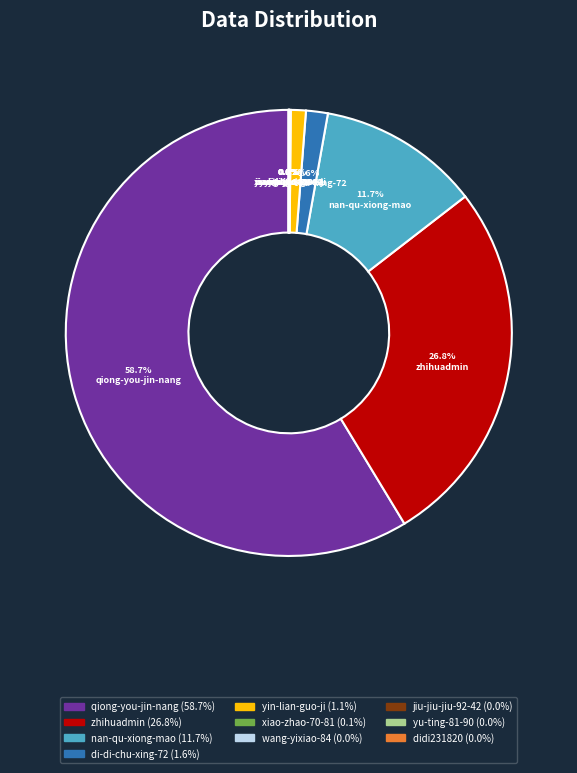

Is there a majority slice in this chart?

Yes